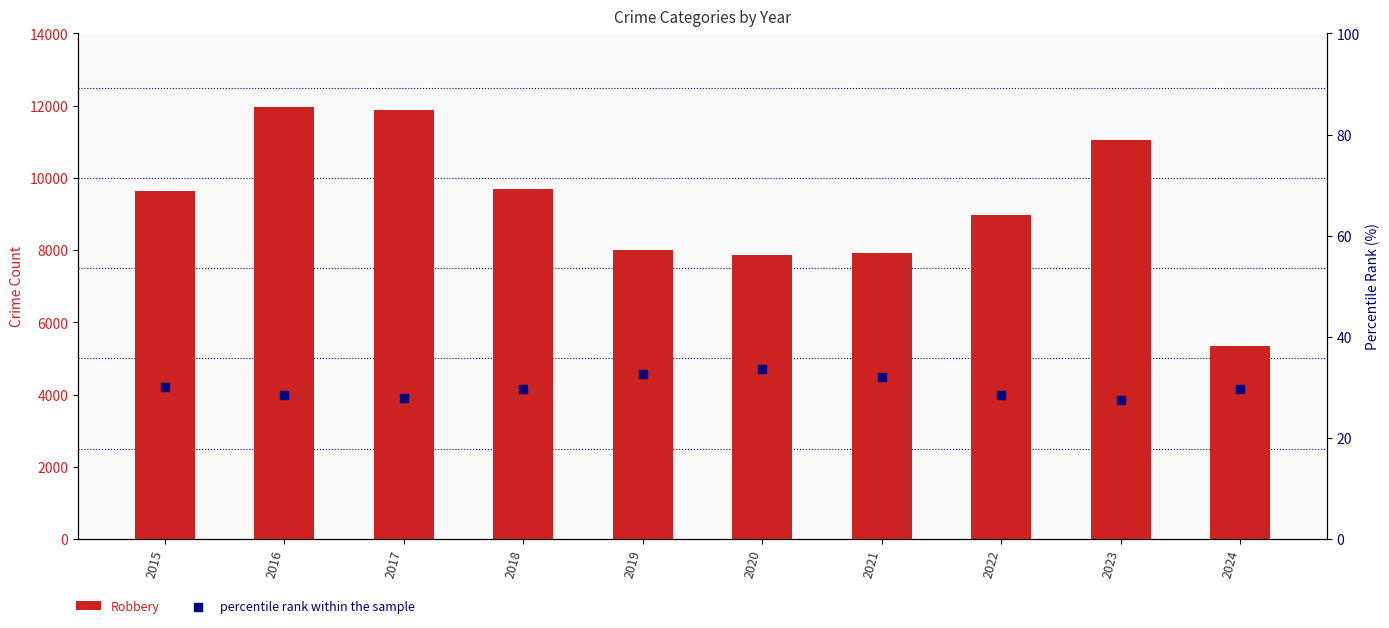

What is the total value across all series at 2023?

11081.6